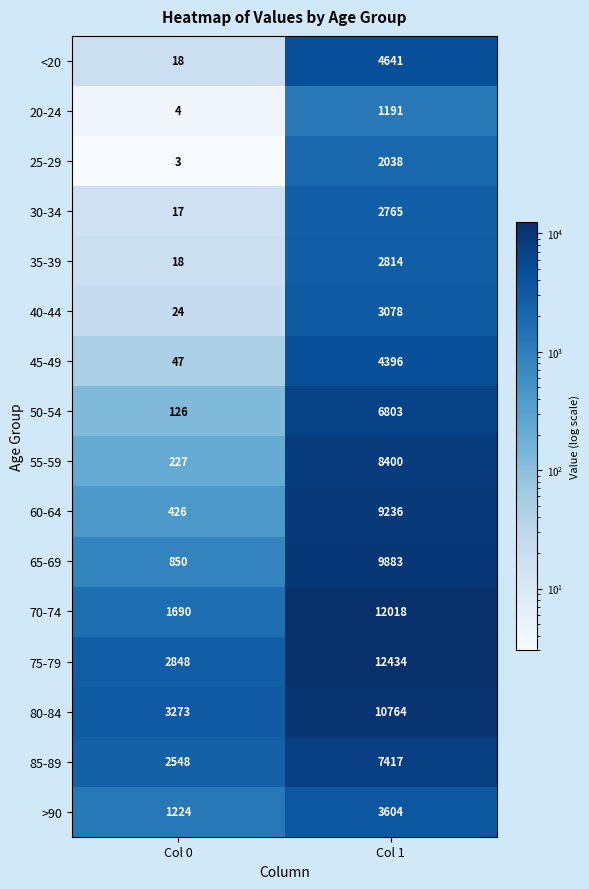

What is the minimum value shown in the chart?

3